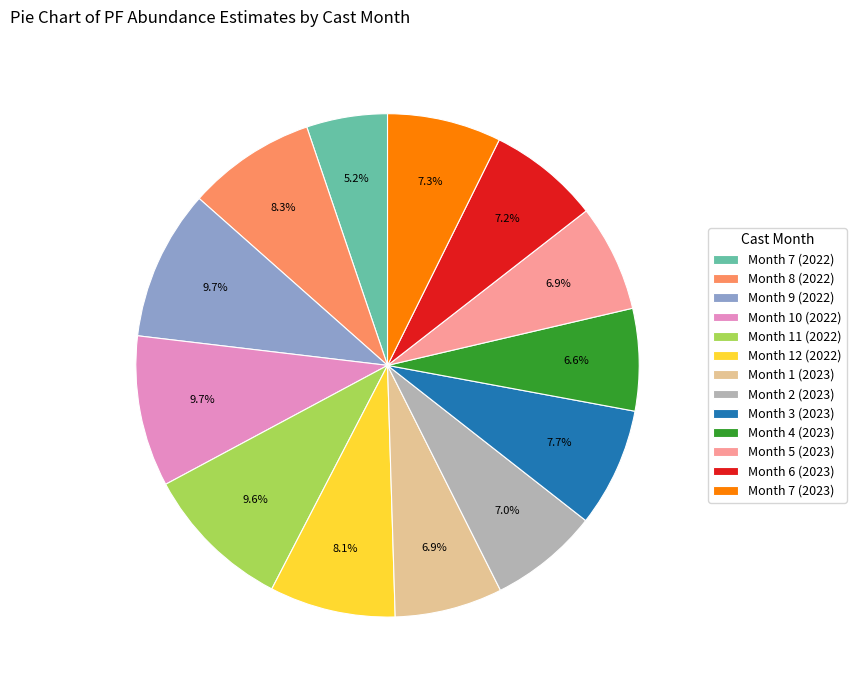

How much of the chart is everything except Month 2 (2023)?

93.0%